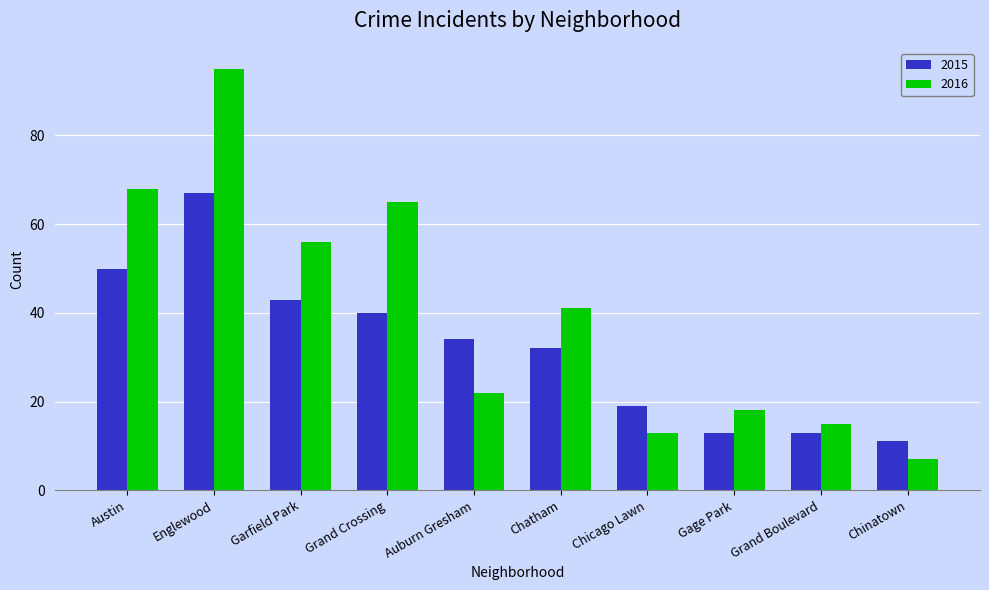

How many series are shown in this chart?

2